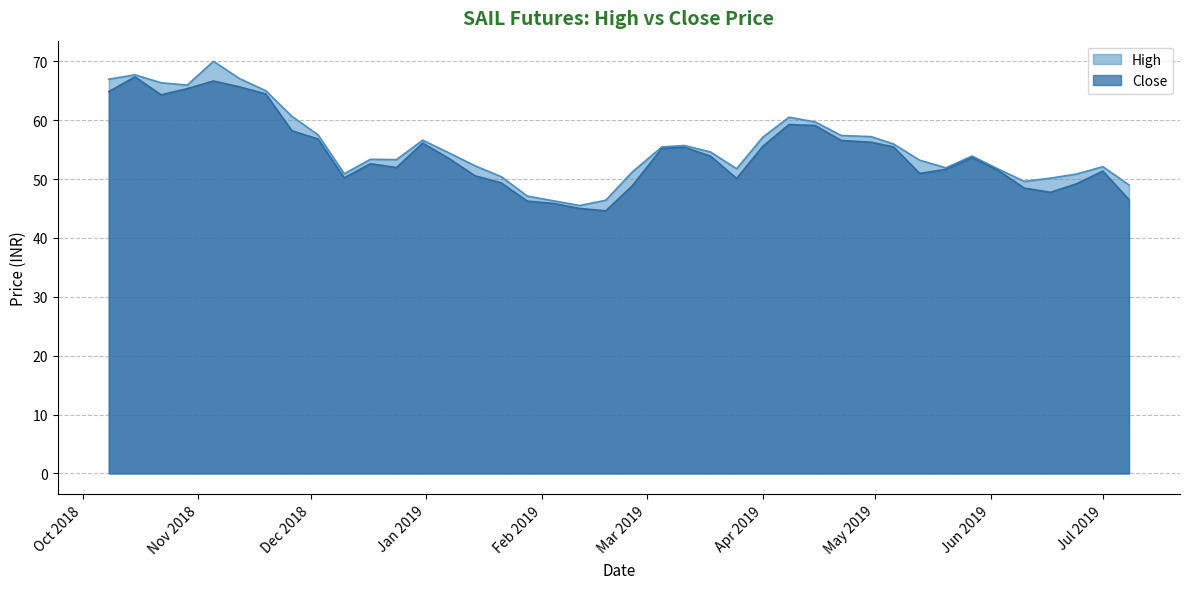

How many interior local valleys does the Close series have?

7